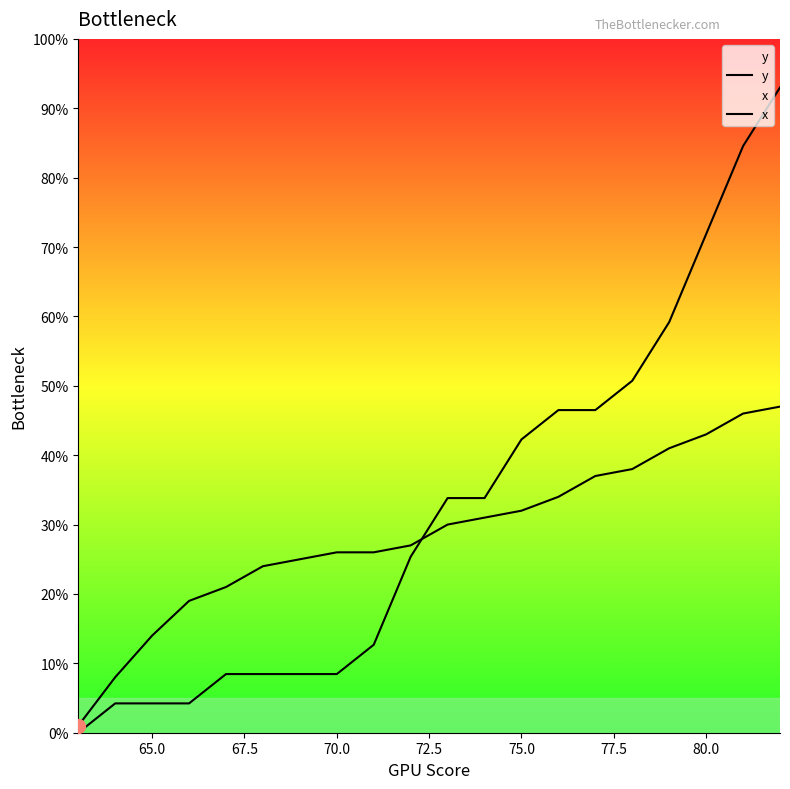

How many data points in x are less than 33?

10